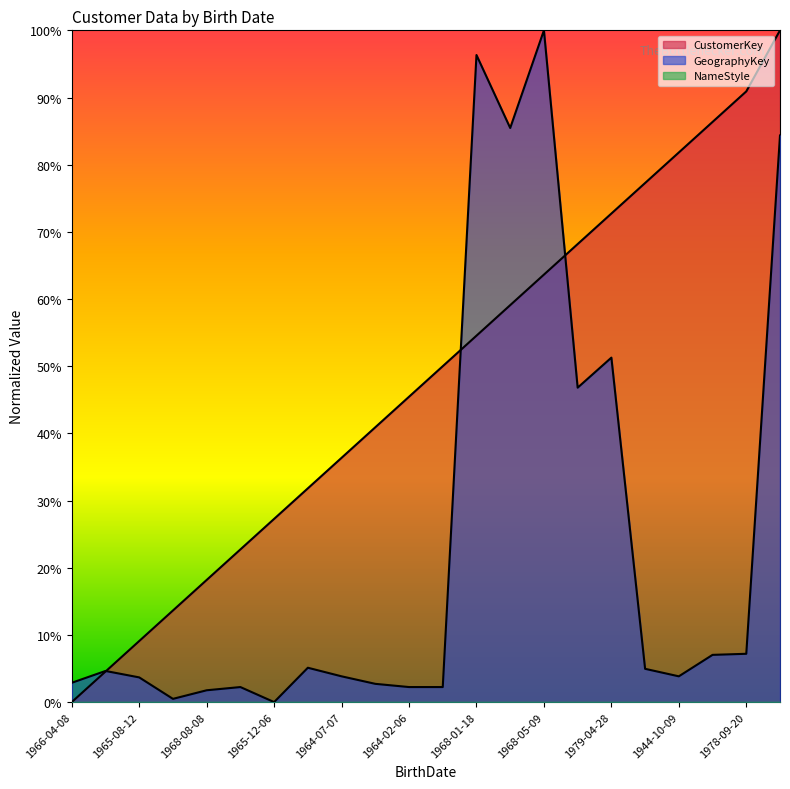

How many values in the CustomerKey series are below 50?

11